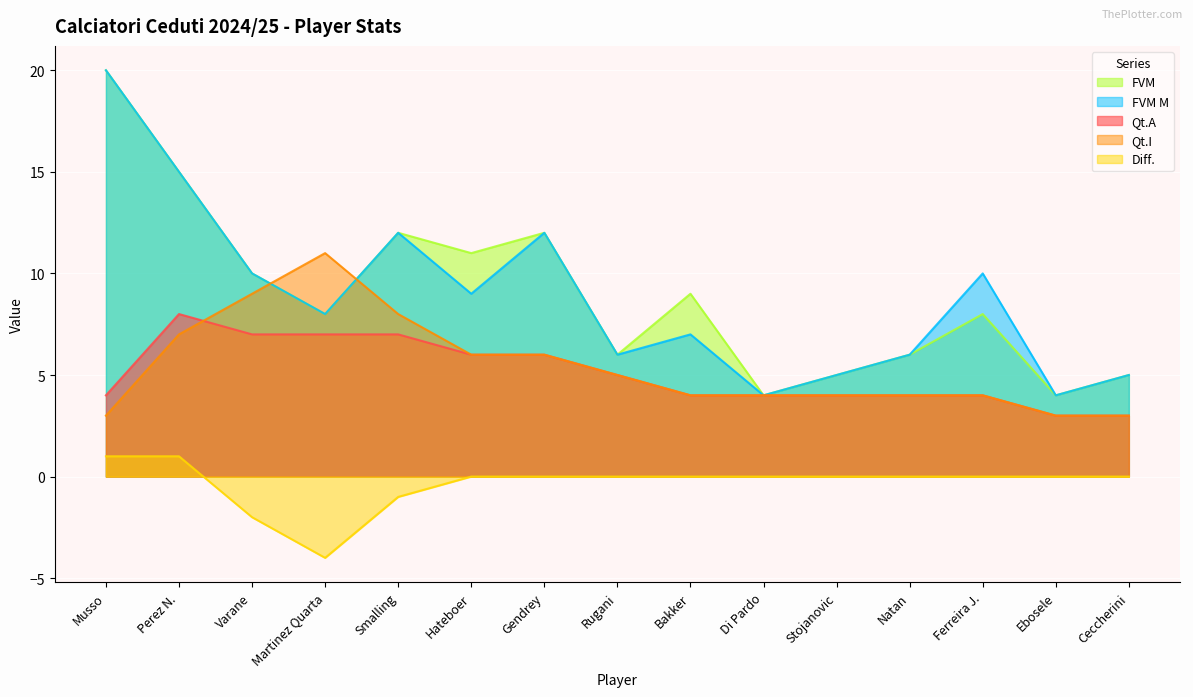

Reading left to right, list all the values displayed in this chart.

Qt.A: Musso=4	Perez N.=8	Varane=7	Martinez Quarta=7	Smalling=7	Hateboer=6	Gendrey=6	Rugani=5	Bakker=4	Di Pardo=4	Stojanovic=4	Natan=4	Ferreira J.=4	Ebosele=3	Ceccherini=3
Qt.I: Musso=3	Perez N.=7	Varane=9	Martinez Quarta=11	Smalling=8	Hateboer=6	Gendrey=6	Rugani=5	Bakker=4	Di Pardo=4	Stojanovic=4	Natan=4	Ferreira J.=4	Ebosele=3	Ceccherini=3
Diff.: Musso=1	Perez N.=1	Varane=-2	Martinez Quarta=-4	Smalling=-1	Hateboer=0	Gendrey=0	Rugani=0	Bakker=0	Di Pardo=0	Stojanovic=0	Natan=0	Ferreira J.=0	Ebosele=0	Ceccherini=0
FVM: Musso=20	Perez N.=15	Varane=10	Martinez Quarta=8	Smalling=12	Hateboer=11	Gendrey=12	Rugani=6	Bakker=9	Di Pardo=4	Stojanovic=5	Natan=6	Ferreira J.=8	Ebosele=4	Ceccherini=5
FVM M: Musso=20	Perez N.=15	Varane=10	Martinez Quarta=8	Smalling=12	Hateboer=9	Gendrey=12	Rugani=6	Bakker=7	Di Pardo=4	Stojanovic=5	Natan=6	Ferreira J.=10	Ebosele=4	Ceccherini=5